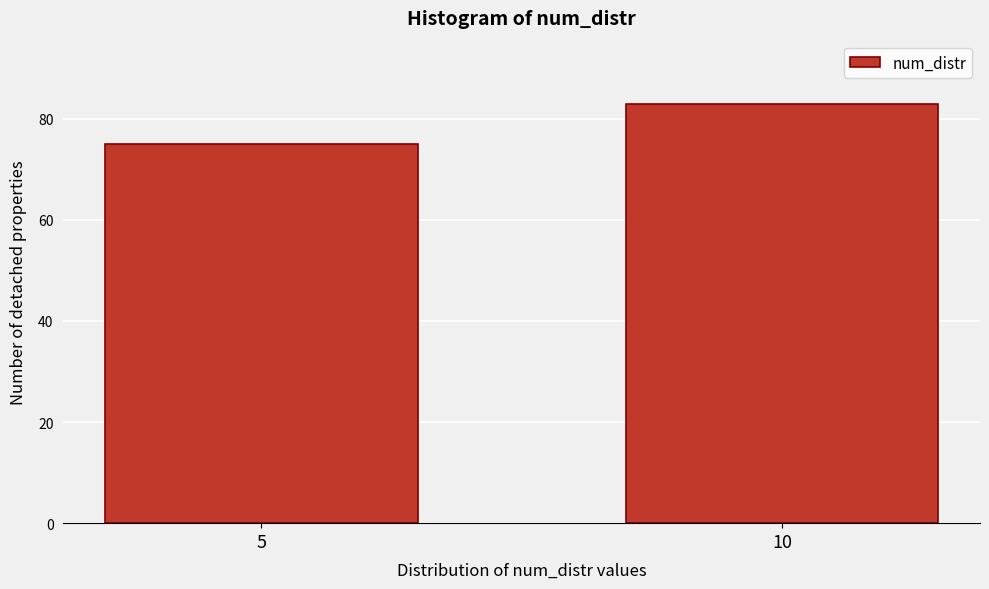

Reading left to right, what are all the values shown in this chart?

75	83